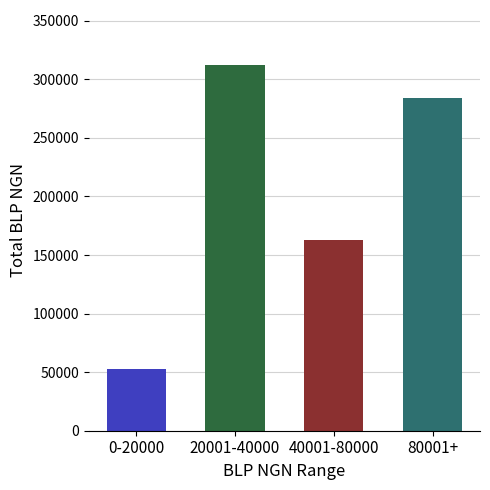

The value of BLP NGN at A2055409891 is 25883.8. True or false?

False